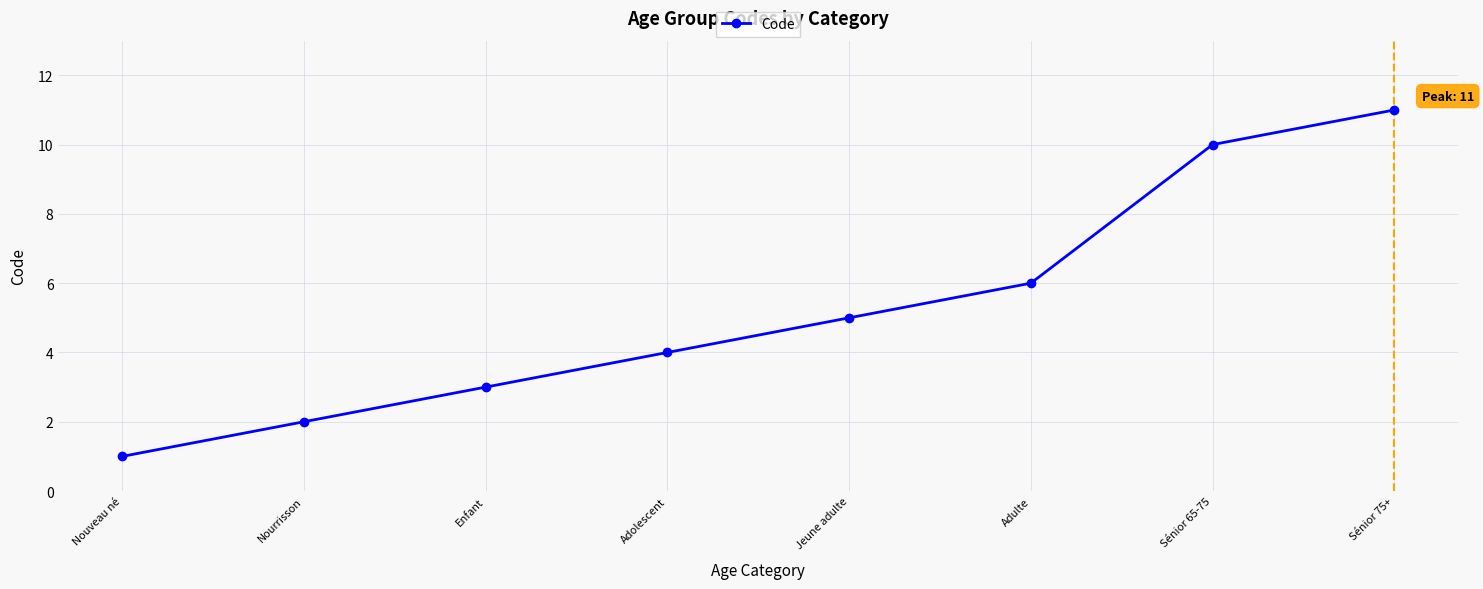

How many values are between 3 and 10?

5